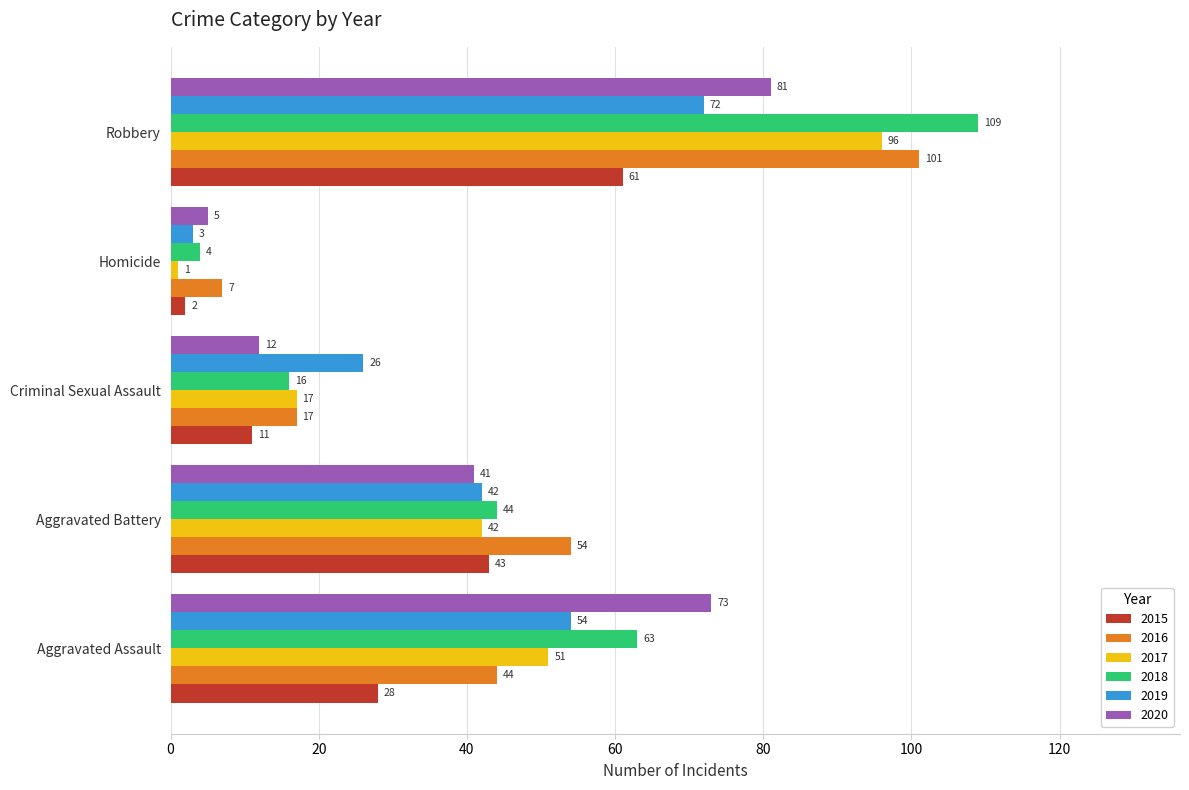

The value of 2019 at Homicide is 3. True or false?

True